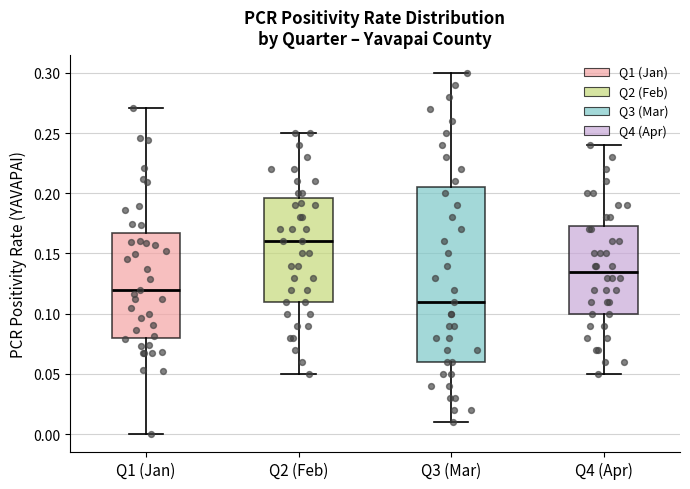

Comparing the boxes themselves (not the whiskers), which one is the tallest?

Q3 (Mar)